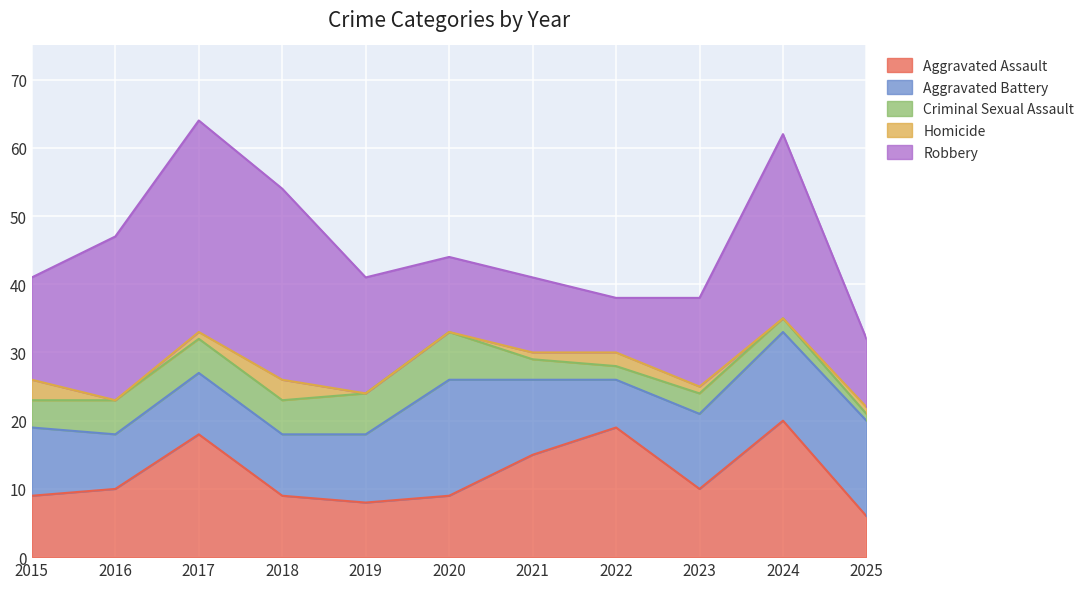

Which series has the largest range (max minus min)?

Robbery